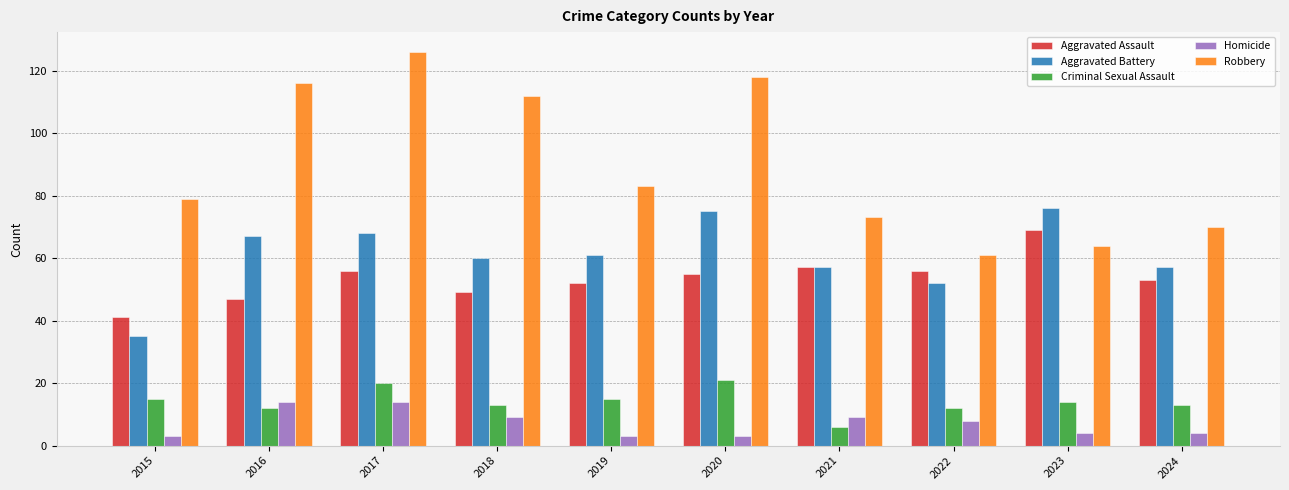

What is the difference between the second highest and minimum values in the Aggravated Battery series?

40